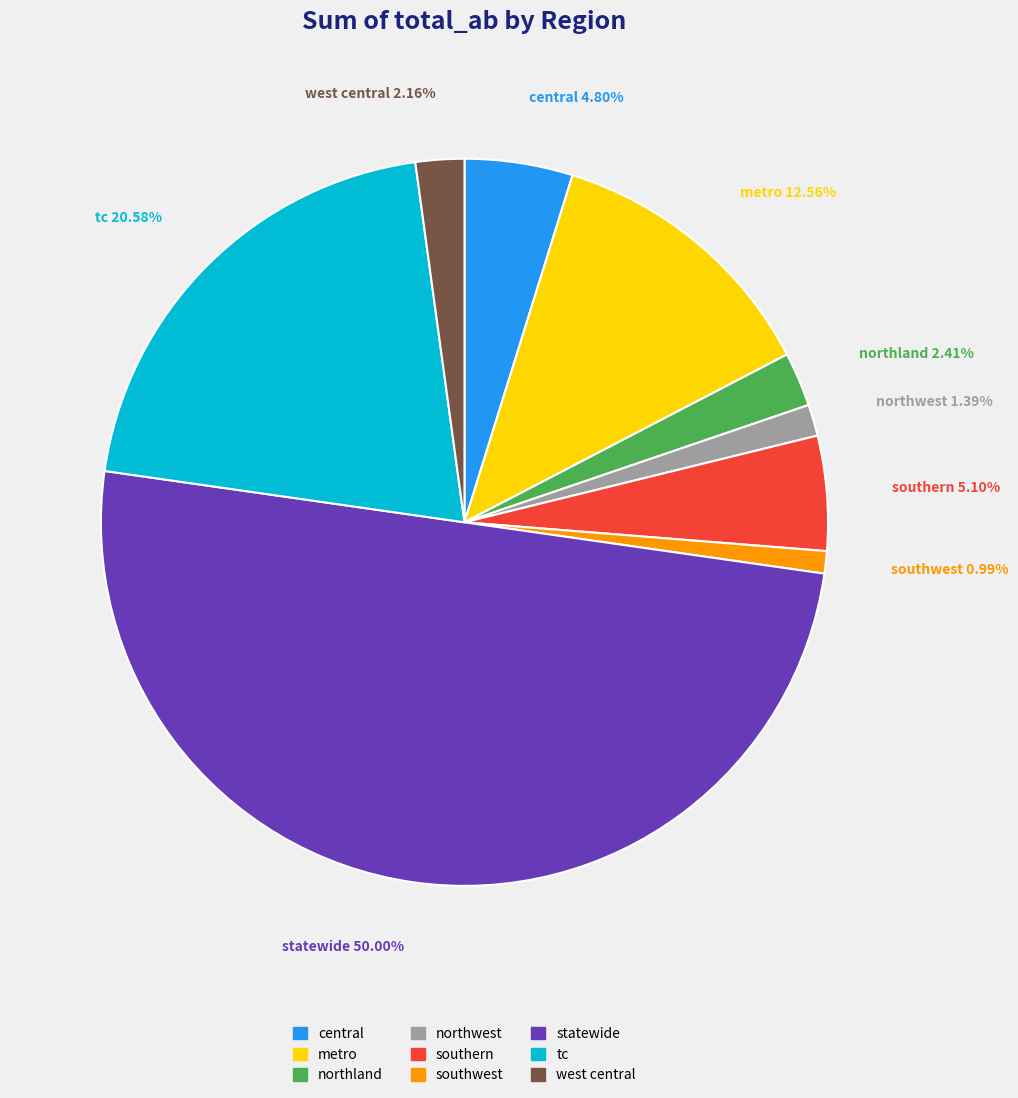

Which category has the biggest portion of the pie?

statewide